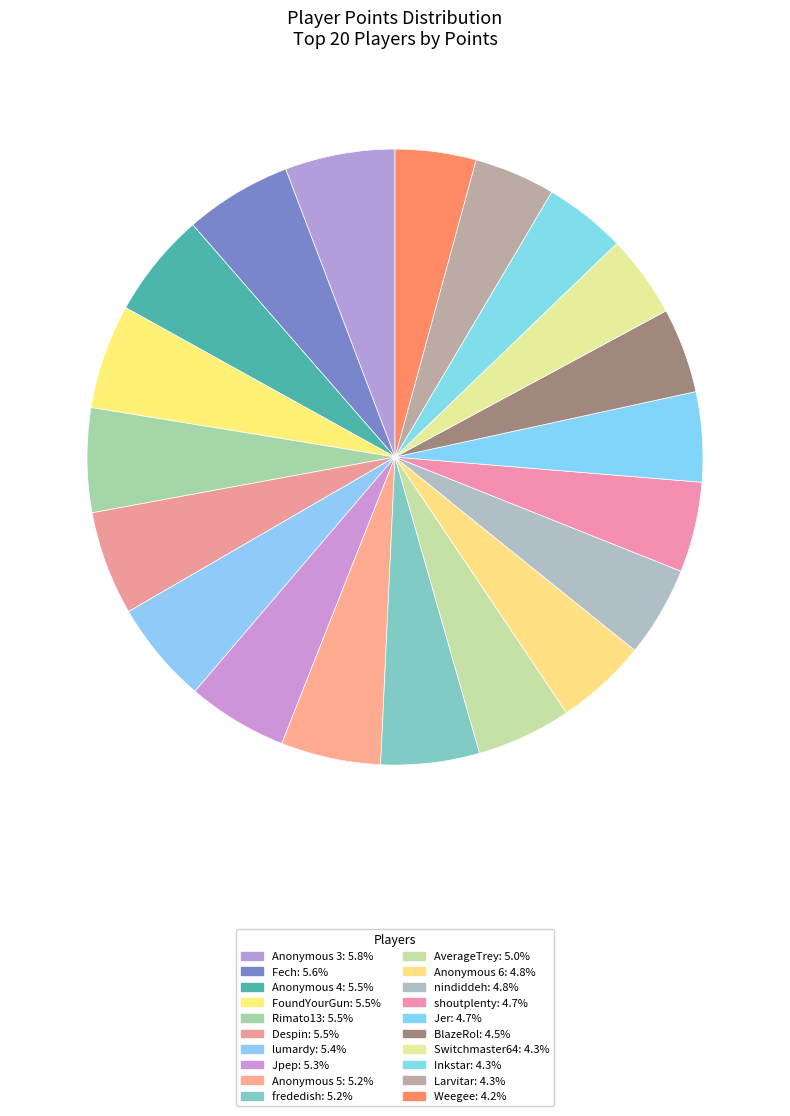

To the nearest percent, what is the difference between the largest and smallest slice percentages?

2%